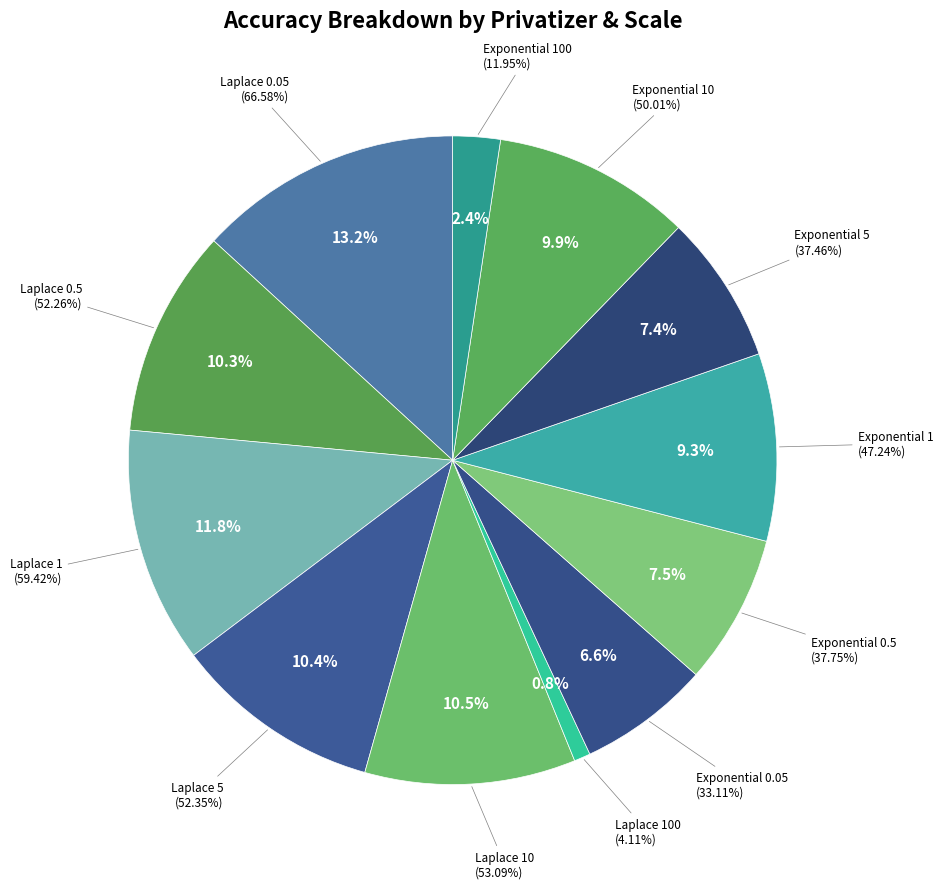

What is the largest slice in the pie chart?

Laplace 0.05